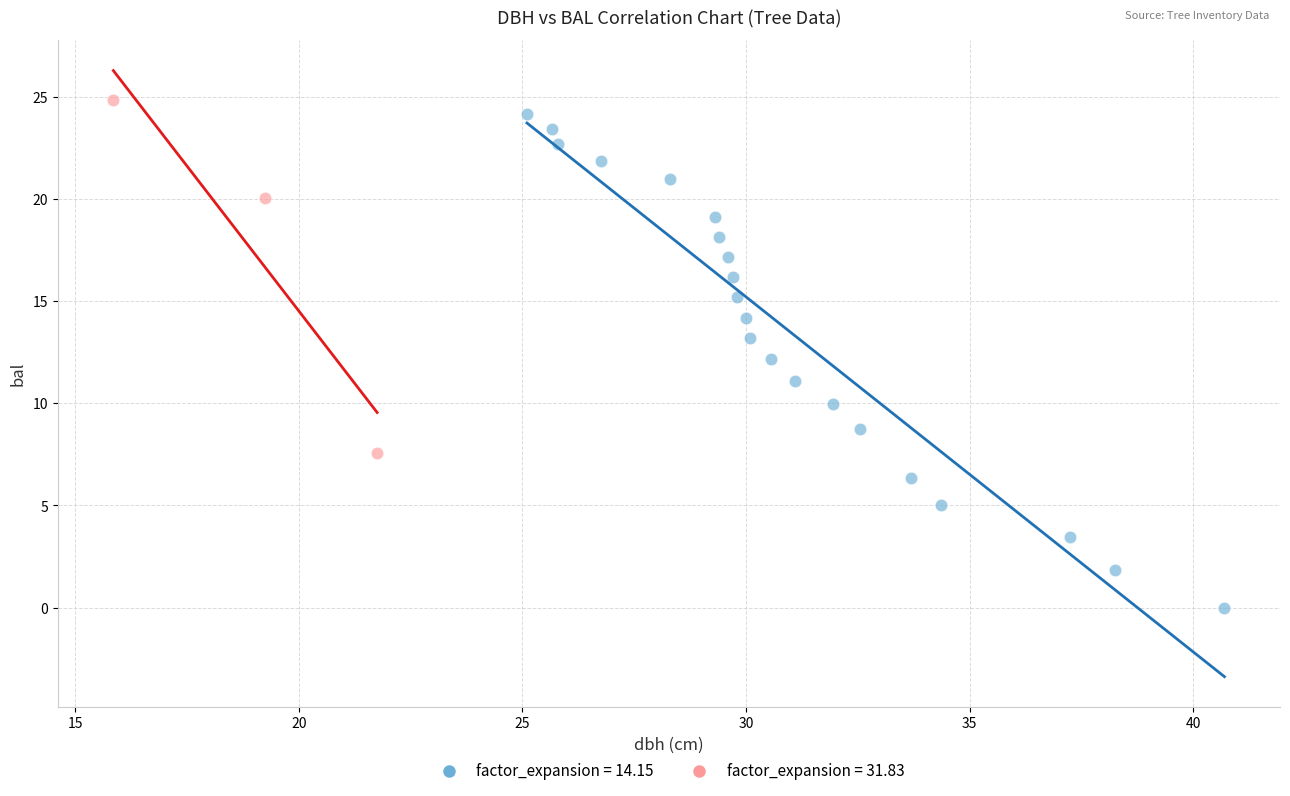

What are all the series names shown in the legend?

factor_expansion = 14.15, factor_expansion = 31.83